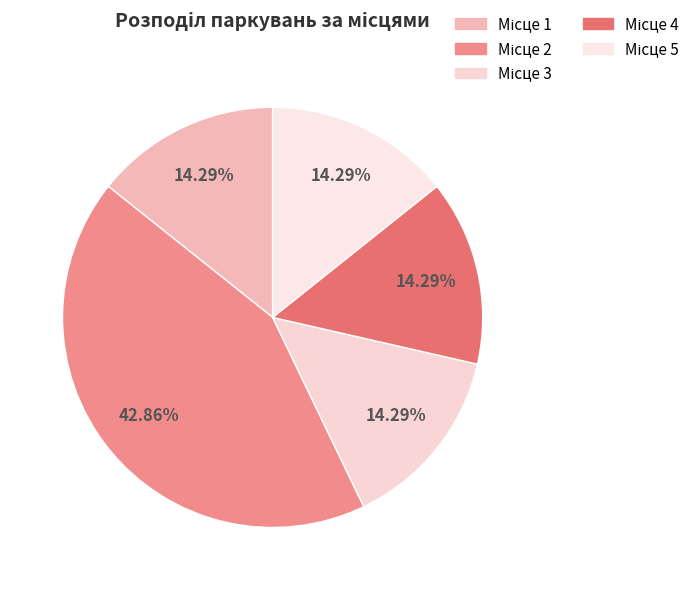

Which has a higher value, Місце 2 or Місце 3?

Місце 2